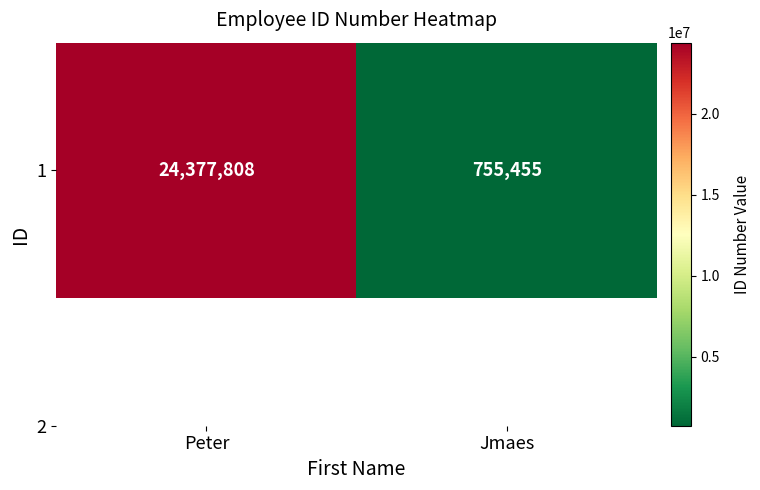

How many data points are less than 24377808?

1